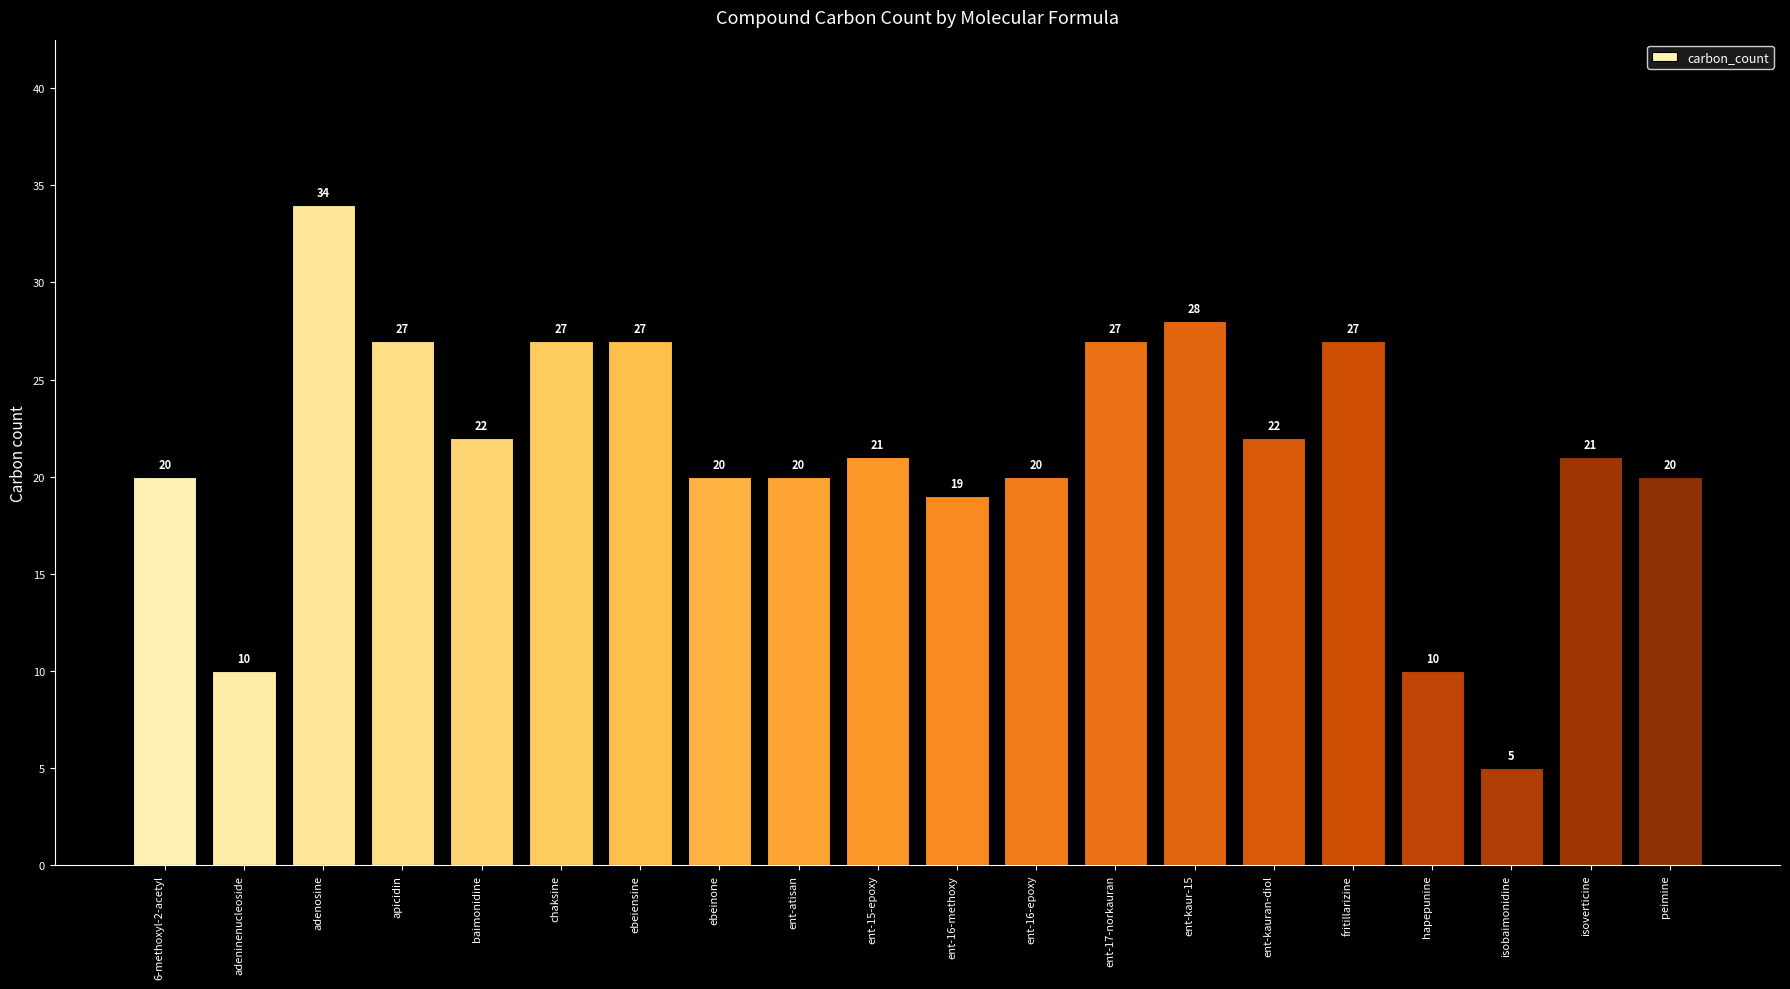

Reading right to left, extract all data points from this chart.

peimine=20	isoverticine=21	isobaimonidine=5	hapepunine=10	fritillarizine=27	ent-kauran-diol=22	ent-kaur-15=28	ent-17-norkauran=27	ent-16-epoxy=20	ent-16-methoxy=19	ent-15-epoxy=21	ent-atisan=20	ebeinone=20	ebeiensine=27	chaksine=27	baimonidine=22	apicidin=27	adenosine=34	adeninenucleoside=10	6-methoxyl-2-acetyl=20